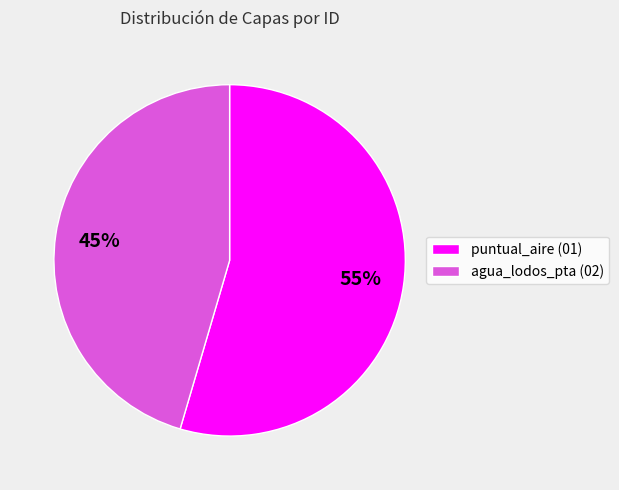

To the nearest percent, what is the average slice percentage?

50%